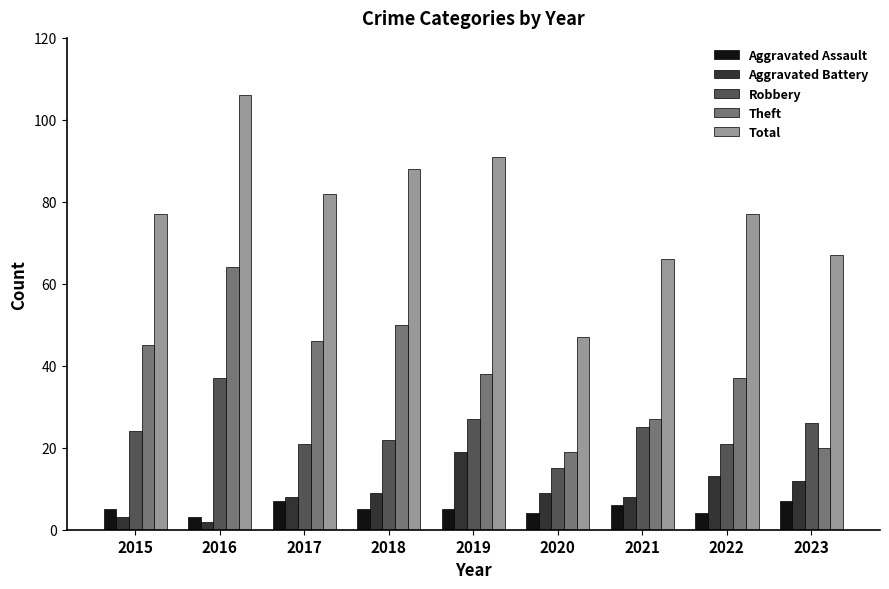

The value of Robbery at 2017 is 12. True or false?

False